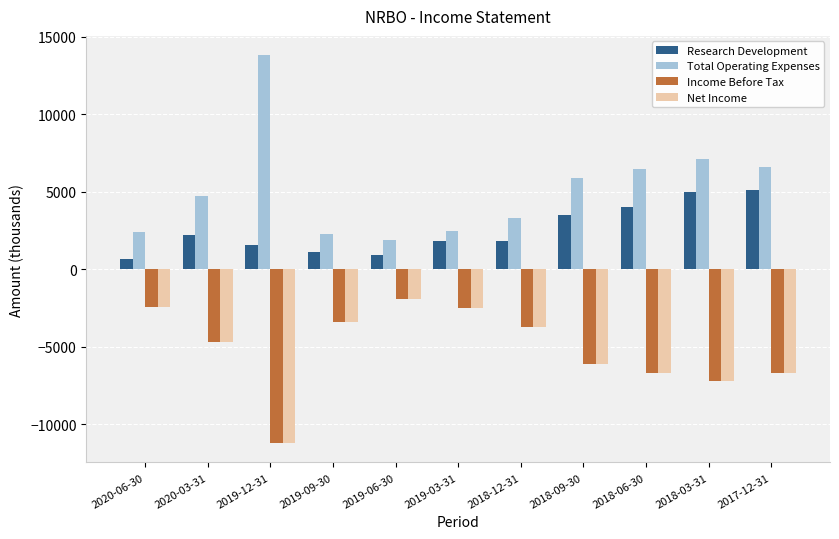

What position from the left is 2019-06-30?

5